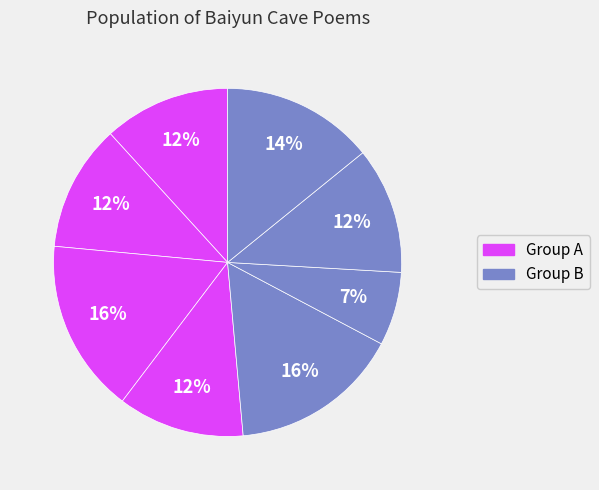

Count the number of slices in the pie.

8